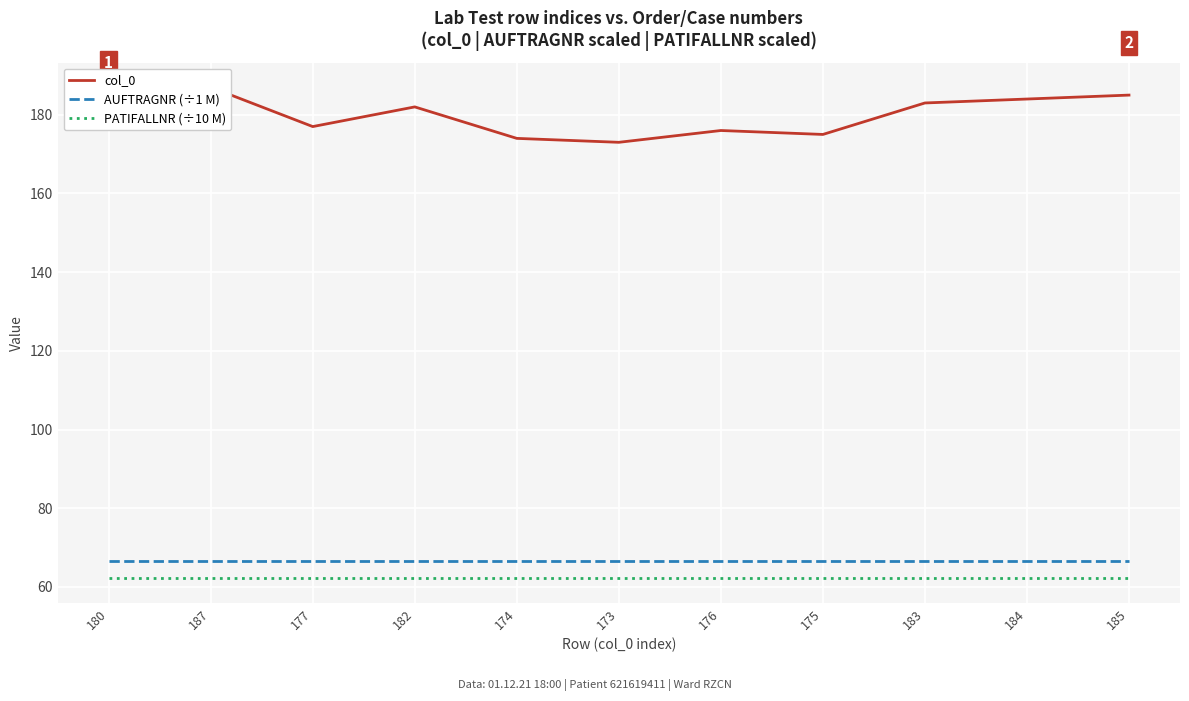

At which label is PATIFALLNR (÷10 M) closest to 62?

180